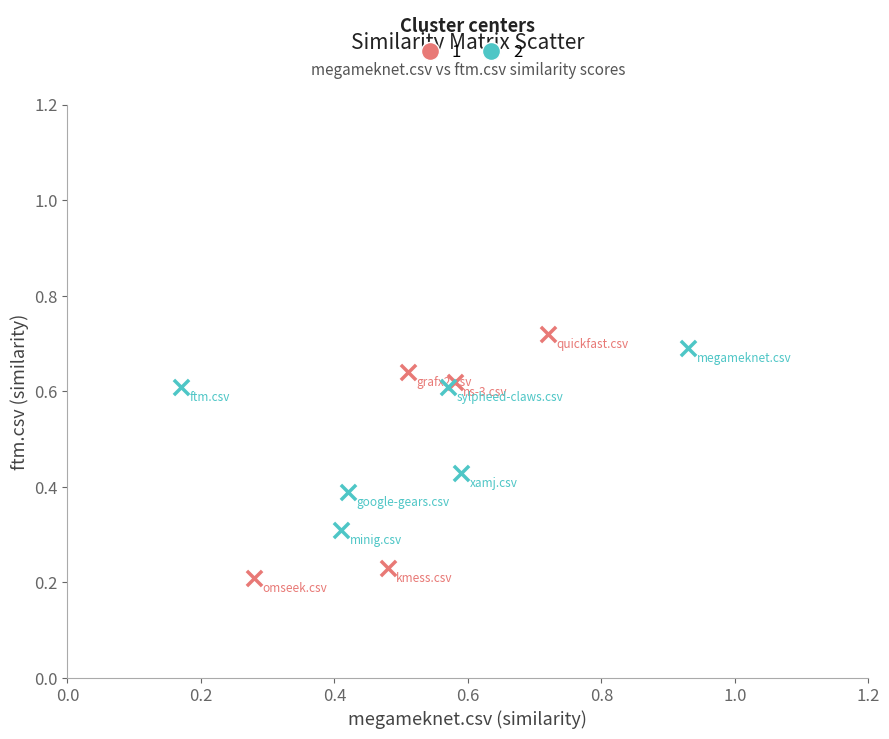

What are all the series names shown in the legend?

1, 2